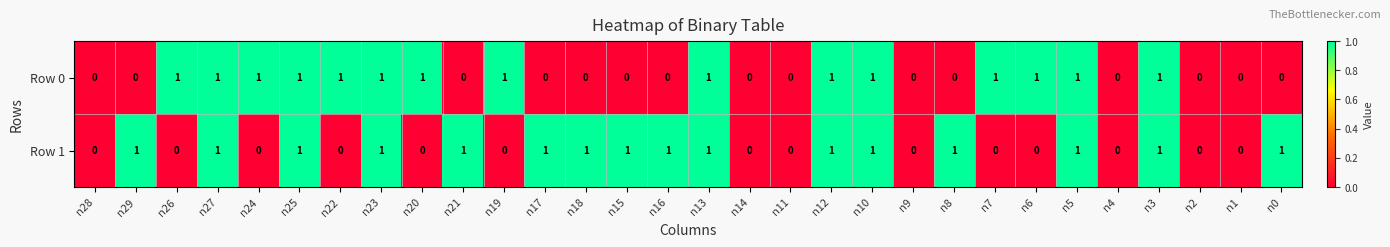

Between n9 and n7, which series saw the biggest shift?

Row 0